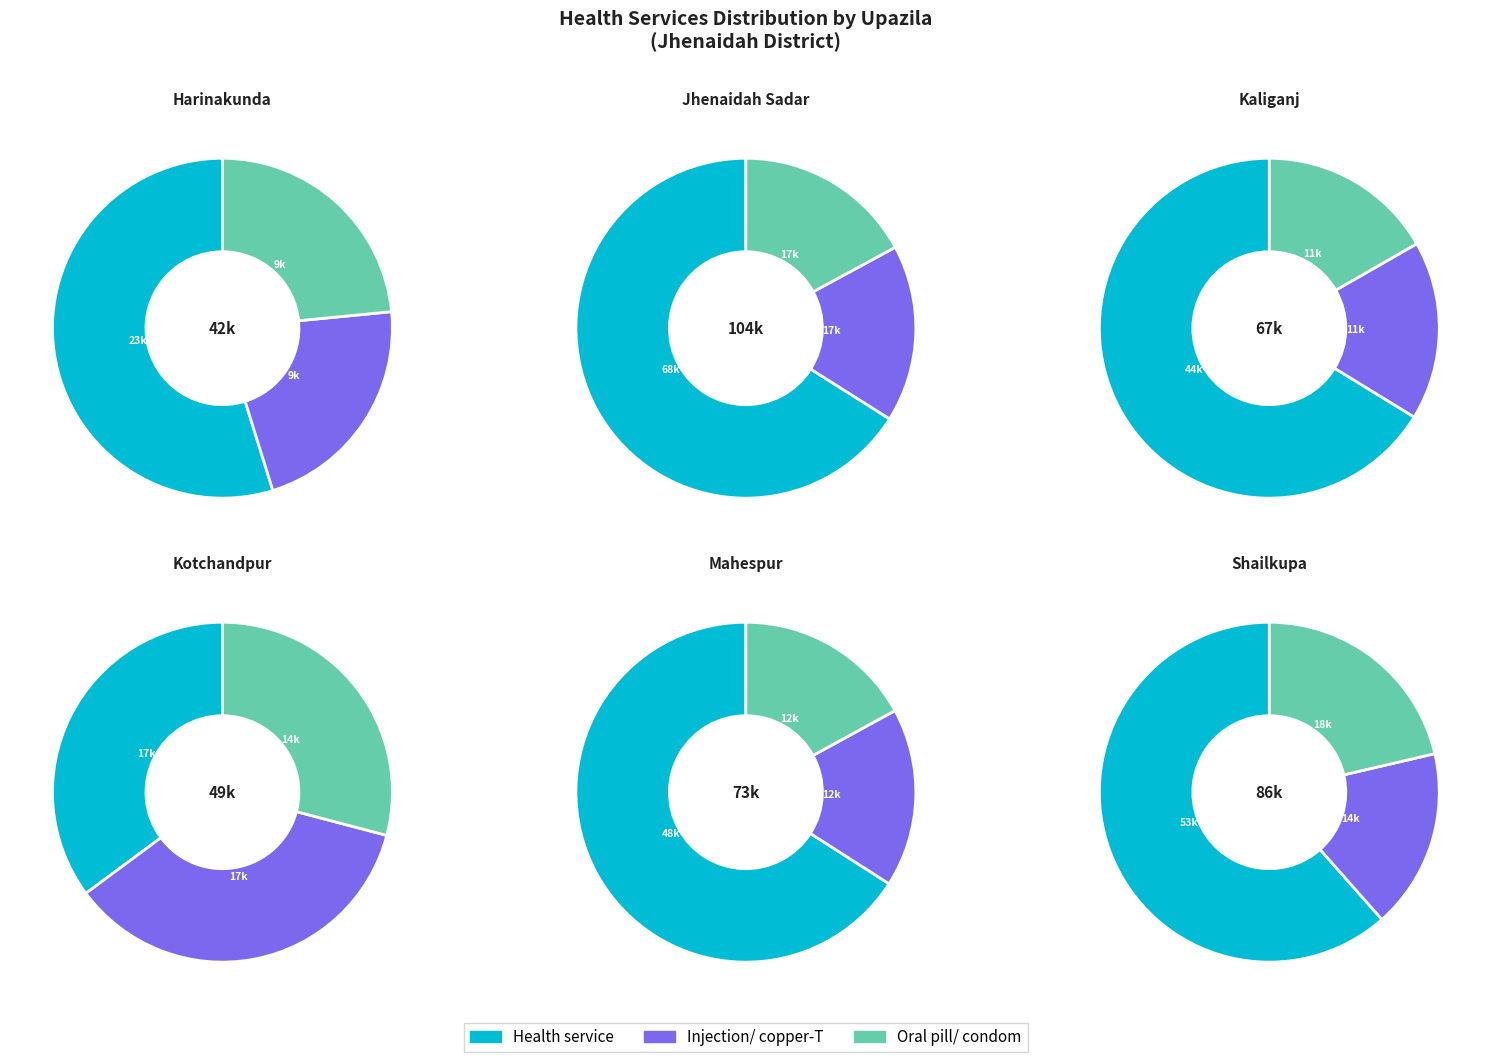

True or false: Shailkupa accounts for 32% of the total.

False